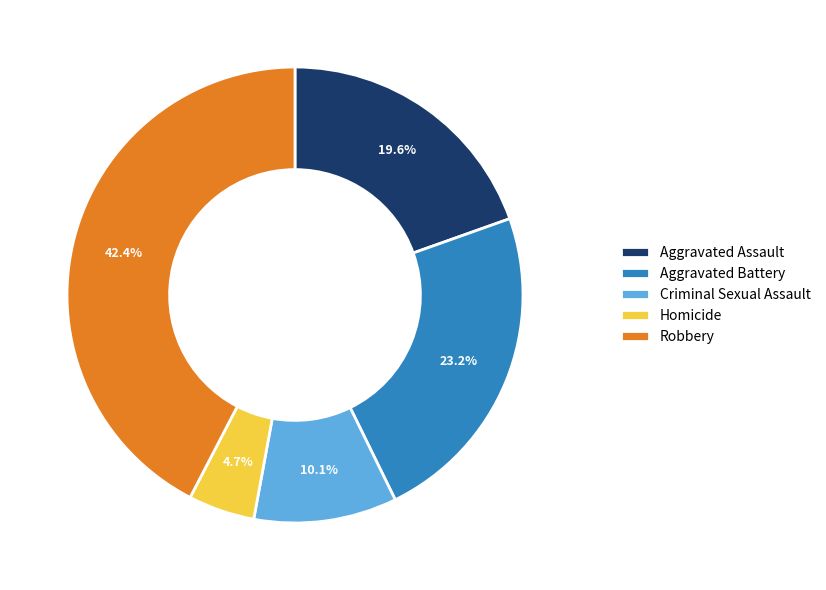

Which has a higher value, Criminal Sexual Assault or Aggravated Battery?

Aggravated Battery